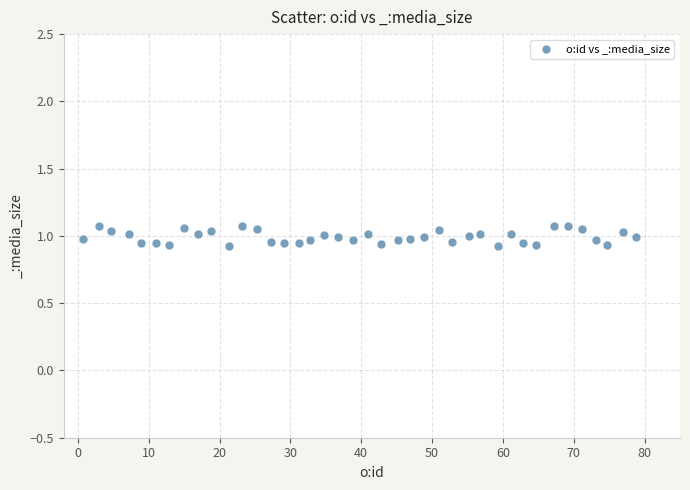

What is the range of X values (max minus min)?

78.0